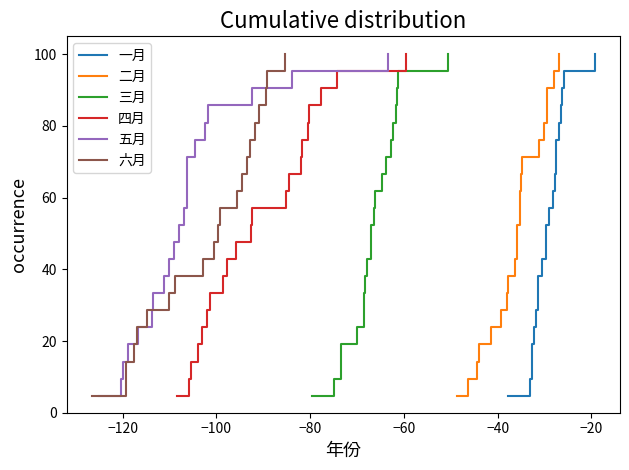

What is the lowest value of the 三月 series?

4.8